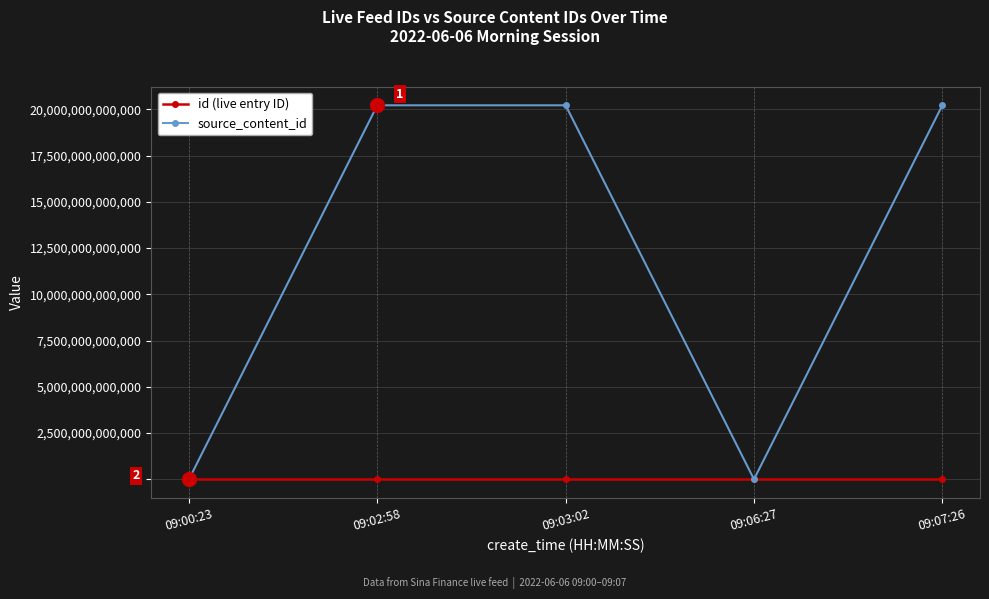

Is it true that source_content_id equals 27039125955937 at 09:03:02?

False